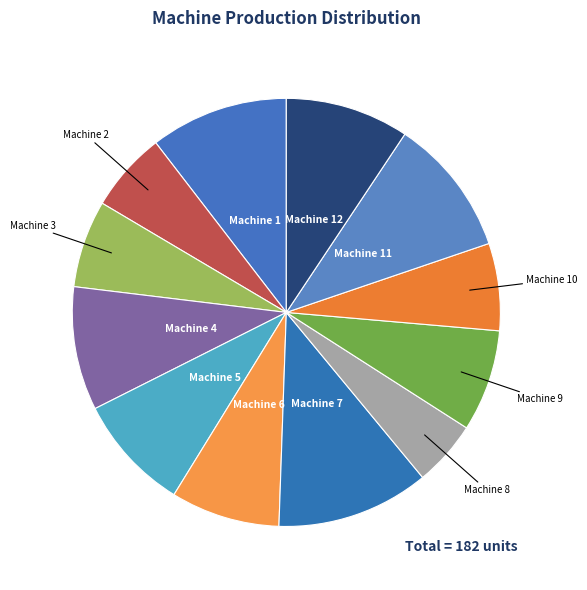

How many segments does this pie chart have?

12